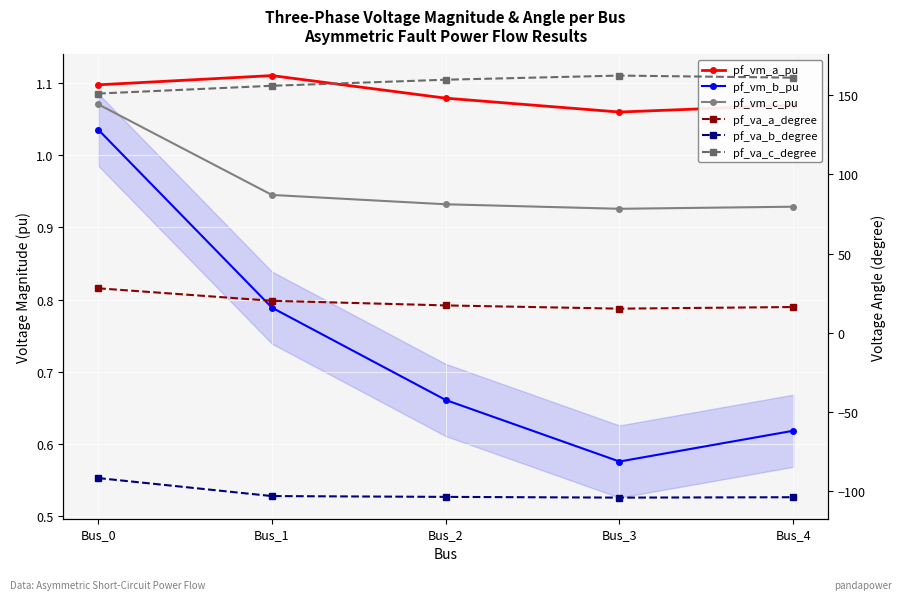

True or false: pf_vm_c_pu and pf_vm_a_pu intersect in this chart.

False